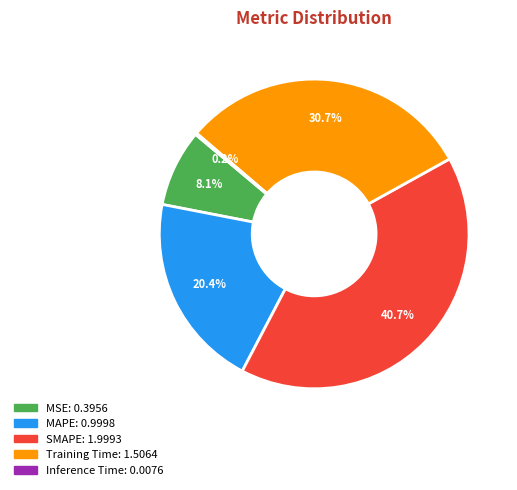

To the nearest percent, what is the combined percentage of Training Time and MAPE?

51%